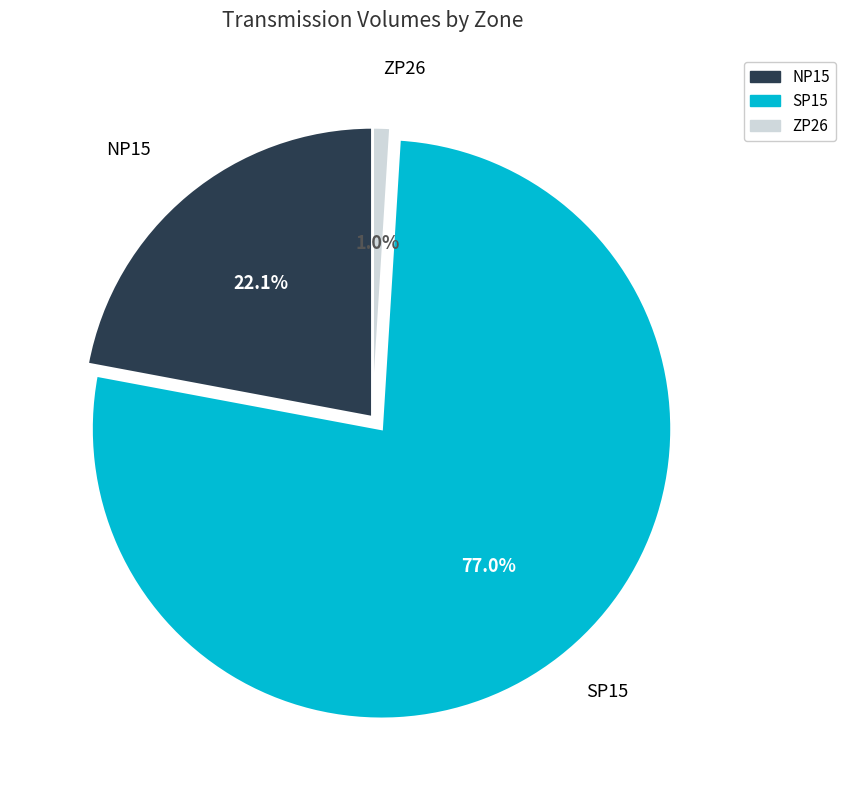

Rank the categories by value from lowest to highest.

ZP26, NP15, SP15